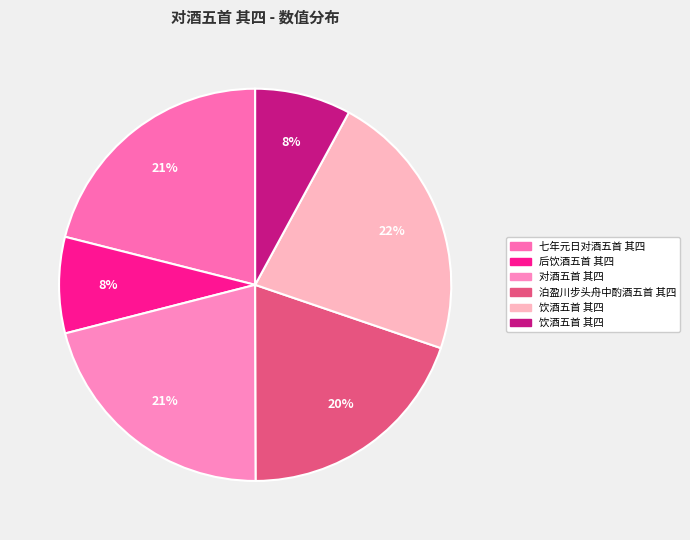

To the nearest percent, what is the average slice percentage?

17%